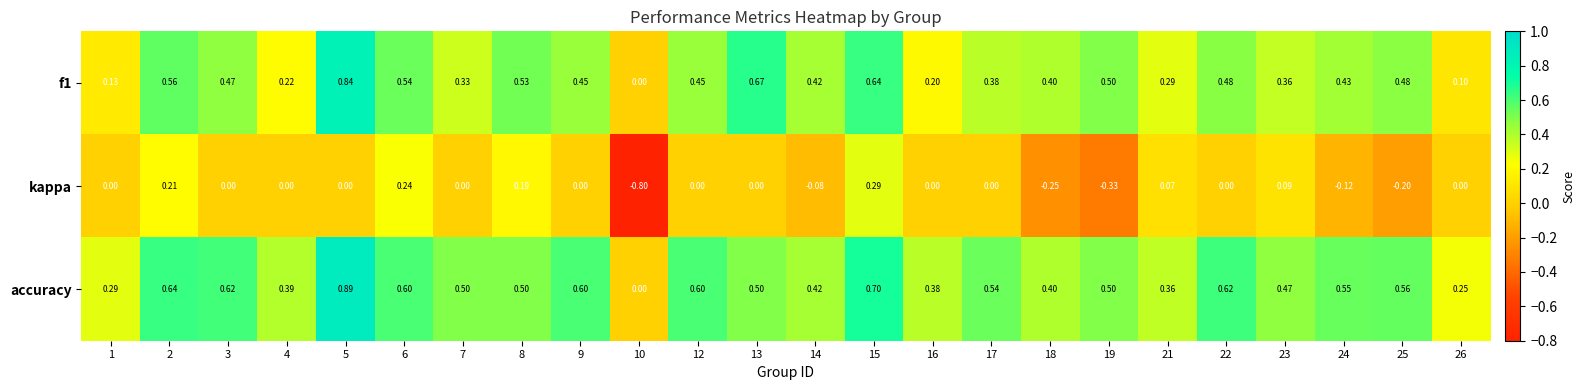

Which series has the largest range (max minus min)?

kappa